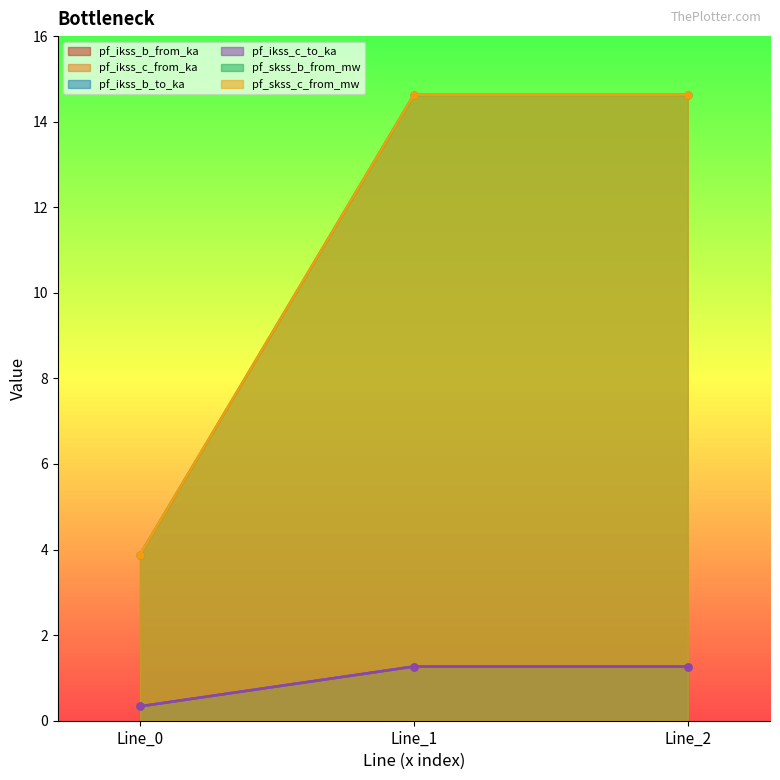

How many values in the pf_ikss_b_from_ka series are below 1?

1